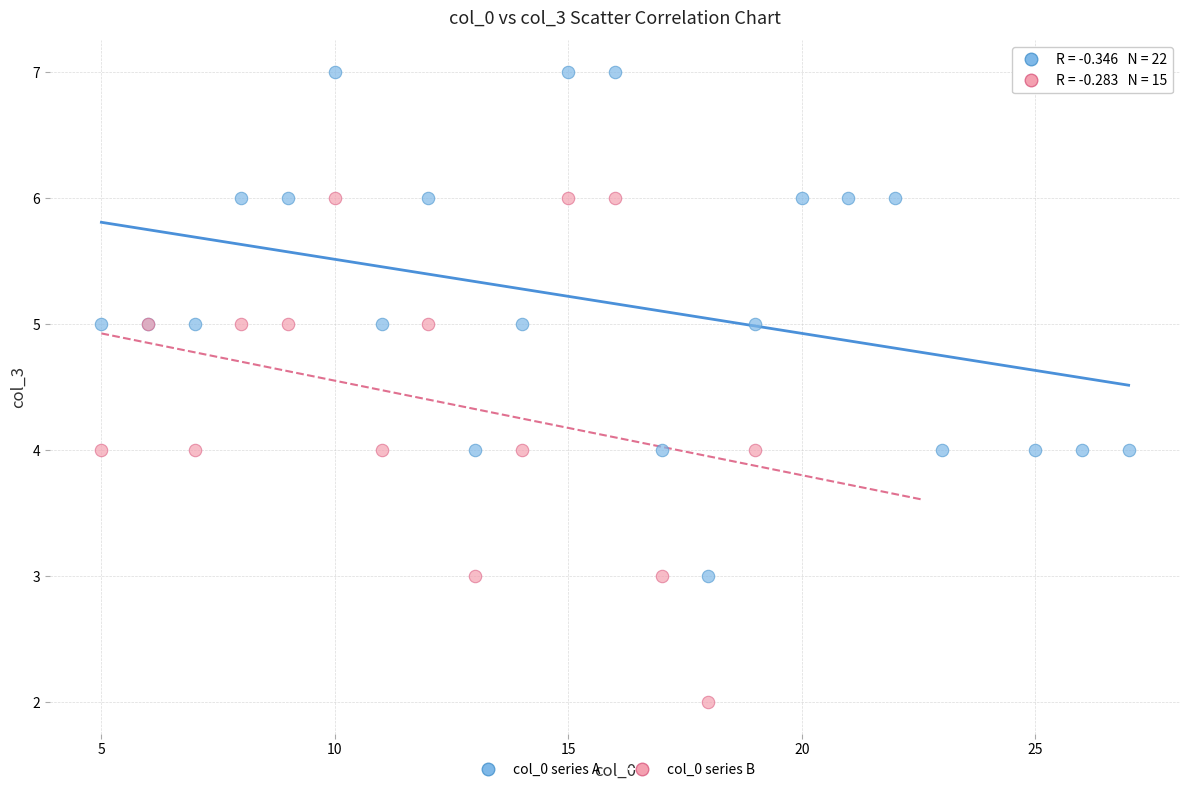

Which series reaches the minimum Y coordinate?

col_0 series B